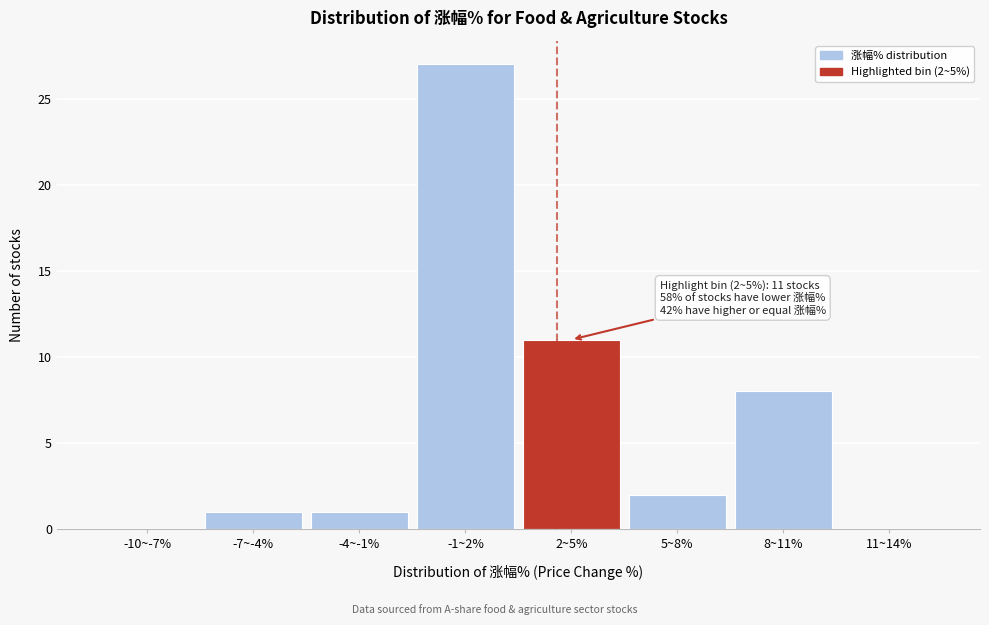

Reading left to right, list all the values displayed in this chart.

-10~-7%=0	-7~-4%=1	-4~-1%=1	-1~2%=27	2~5%=11	5~8%=2	8~11%=8	11~14%=0